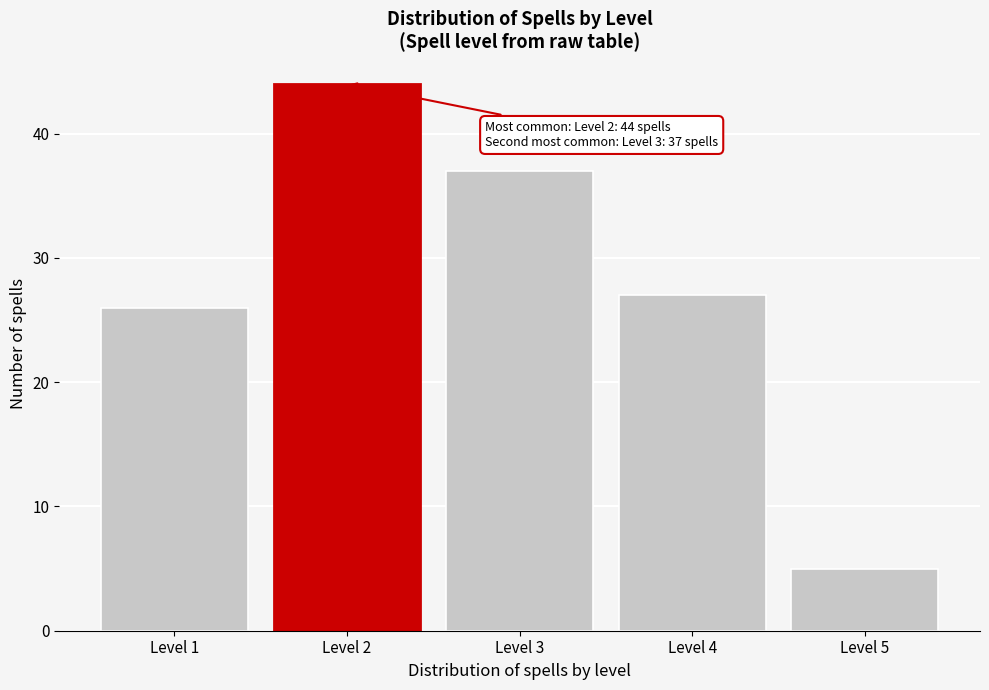

Reading right to left, extract all data points from this chart.

5	27	37	44	26